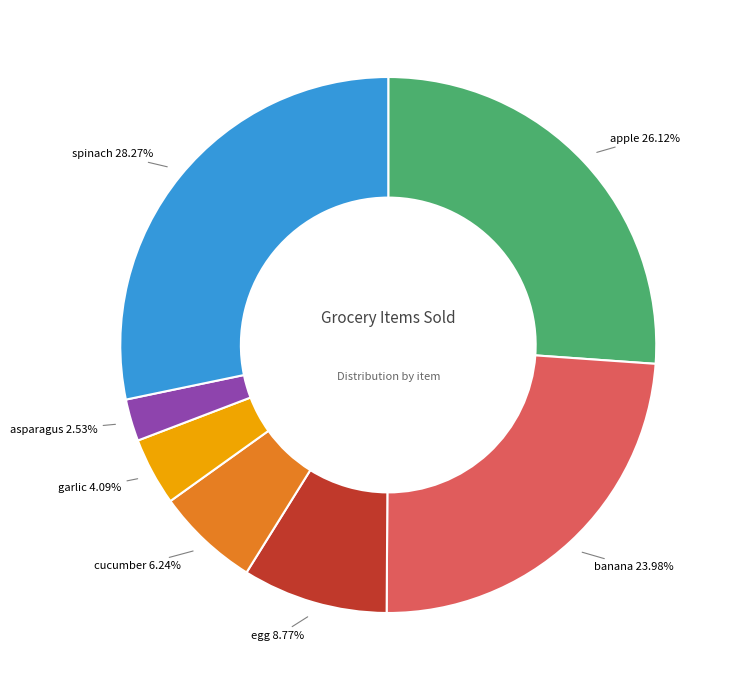

Which slice is the largest?

spinach